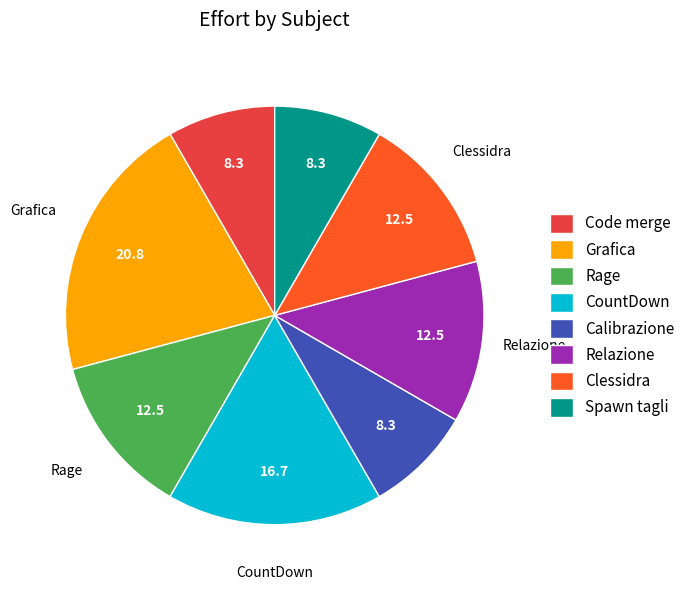

Which has a higher value, Grafica or Rage?

Grafica